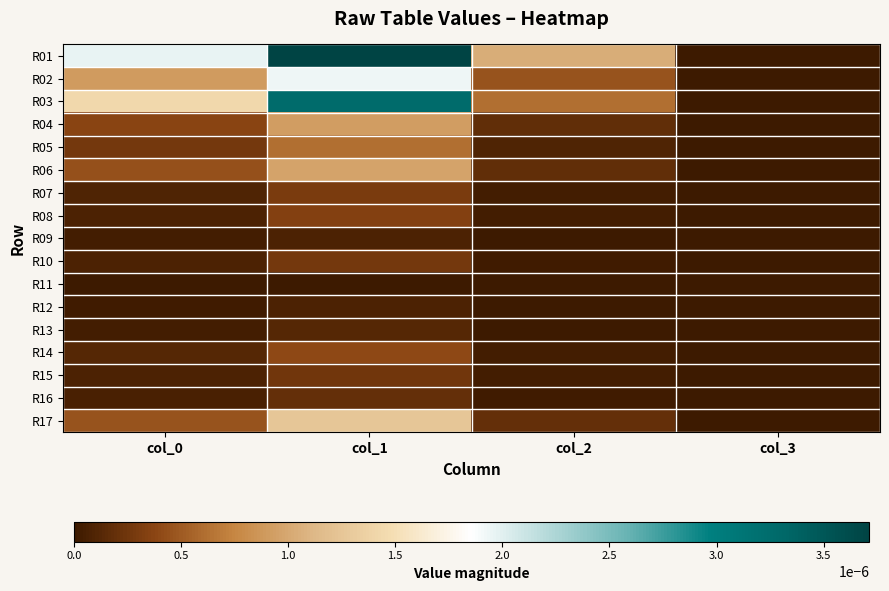

List the series in order of their peak value, highest first.

R01, R03, R02, R17, R06, R04, R05, R14, R08, R07, R10, R15, R16, R13, R09, R12, R11